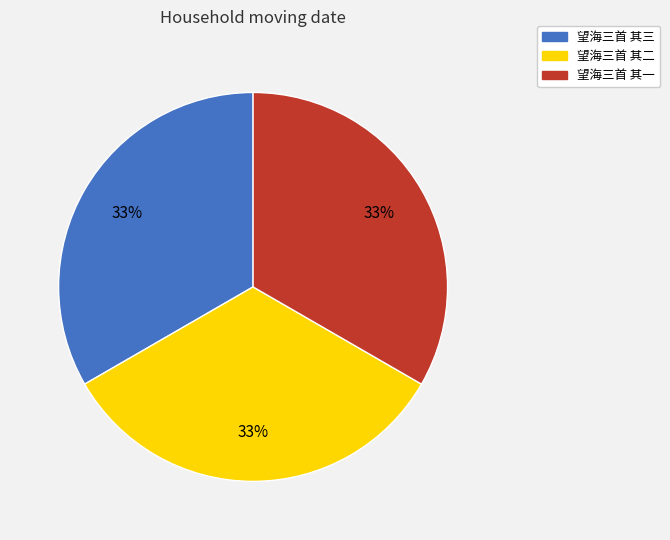

Is the sum of 望海三首 其二 and 望海三首 其一 greater than half?

Yes